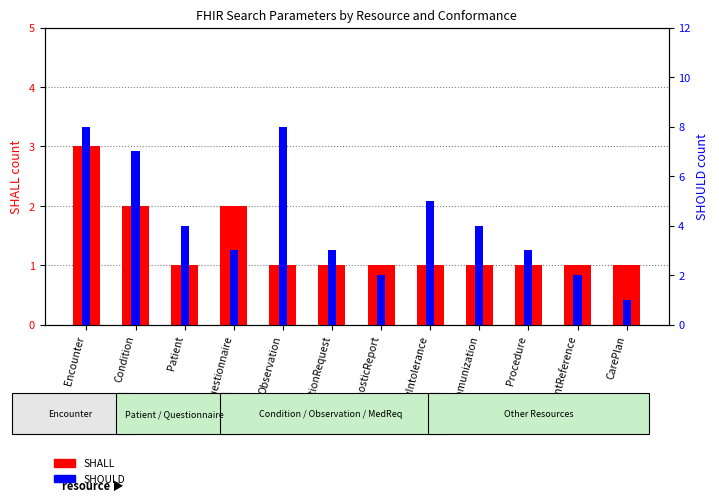

How many bars are there in each group?

2